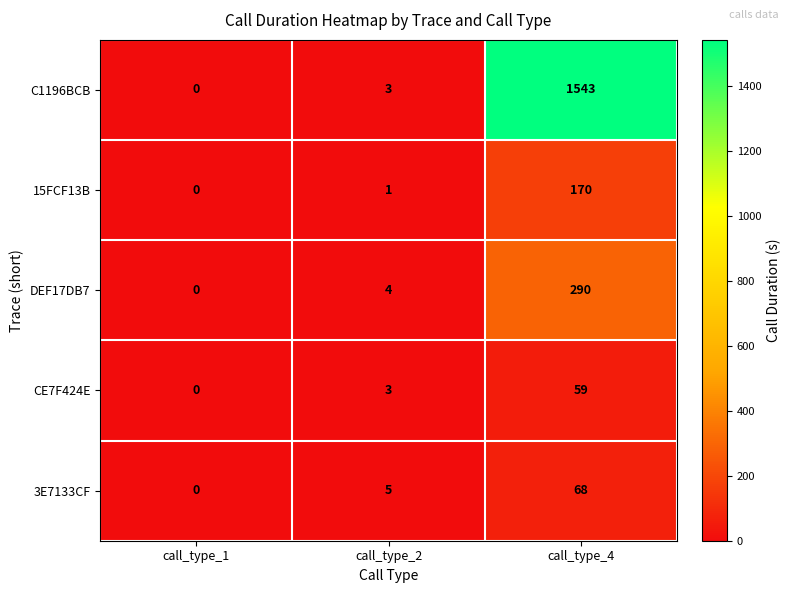

Reading right to left, list all the values displayed in this chart.

C1196BCB: 1543	3	0
15FCF13B: 170	1	0
DEF17DB7: 290	4	0
CE7F424E: 59	3	0
3E7133CF: 68	5	0